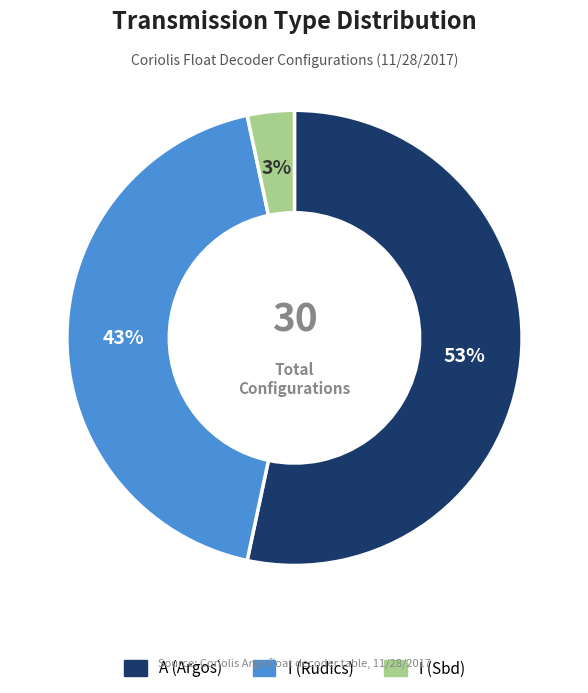

Is A the majority of the pie?

Yes